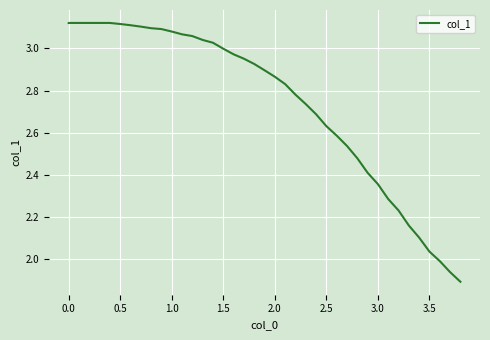

What is the minimum value shown in the chart?

1.9